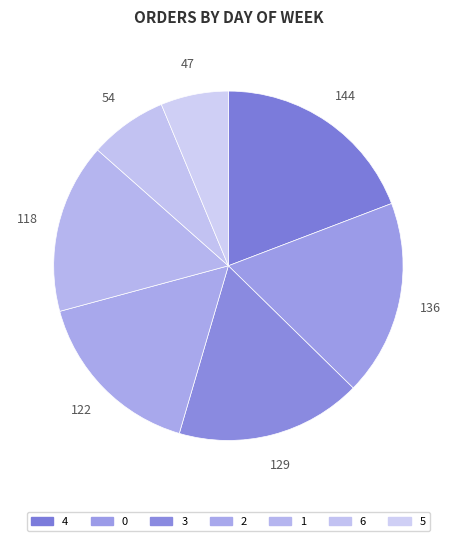

The 5 slice represents 6% of the pie. True or false?

True